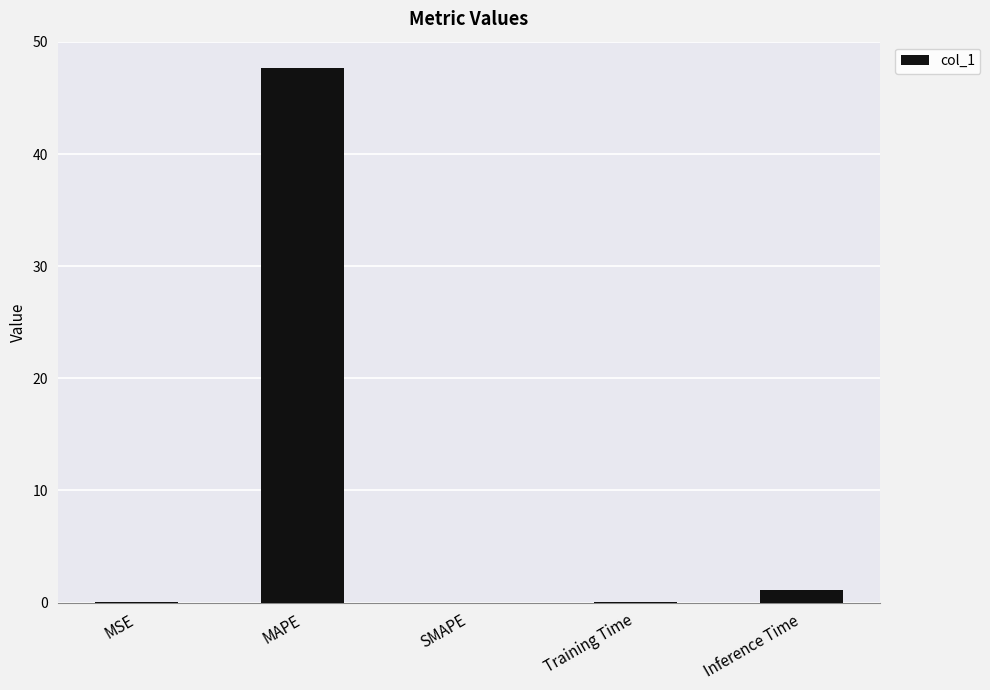

Read the value at Inference Time.

1.1